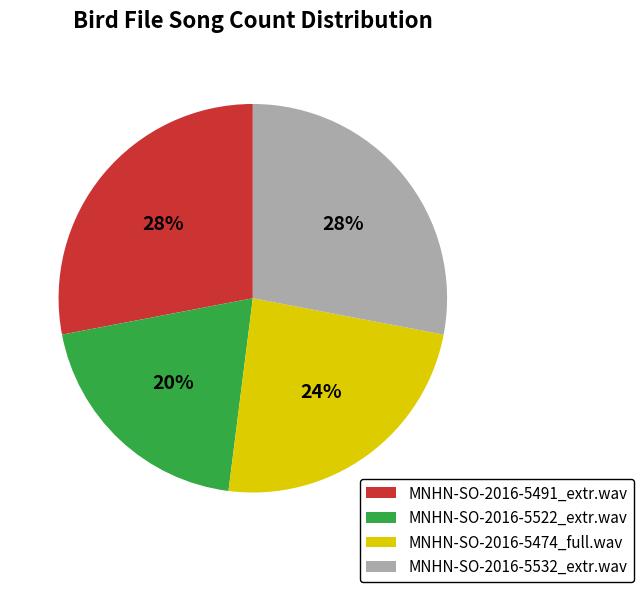

True or false: MNHN-SO-2016-5491_extr.wav accounts for 28% of the total.

True